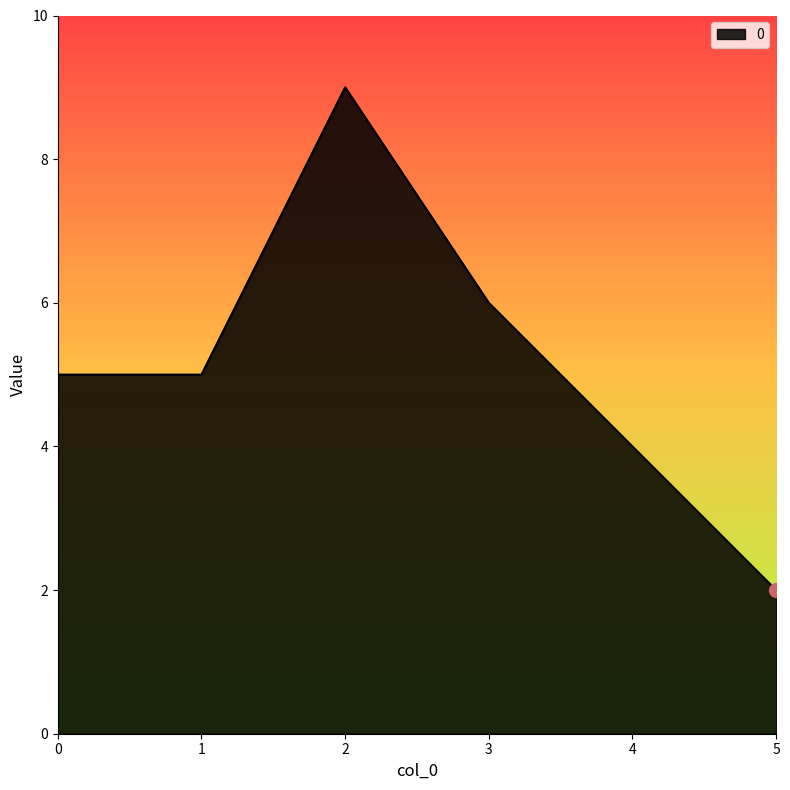

What is the difference between the values at 2 and 0?

4